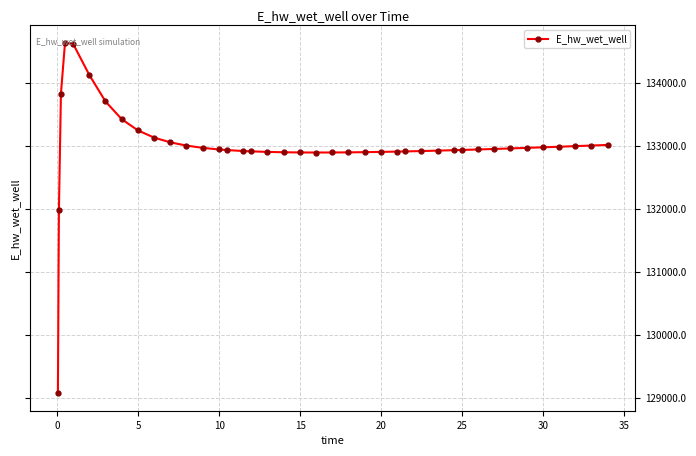

True or false: the data has more than 0 interior local peaks.

True